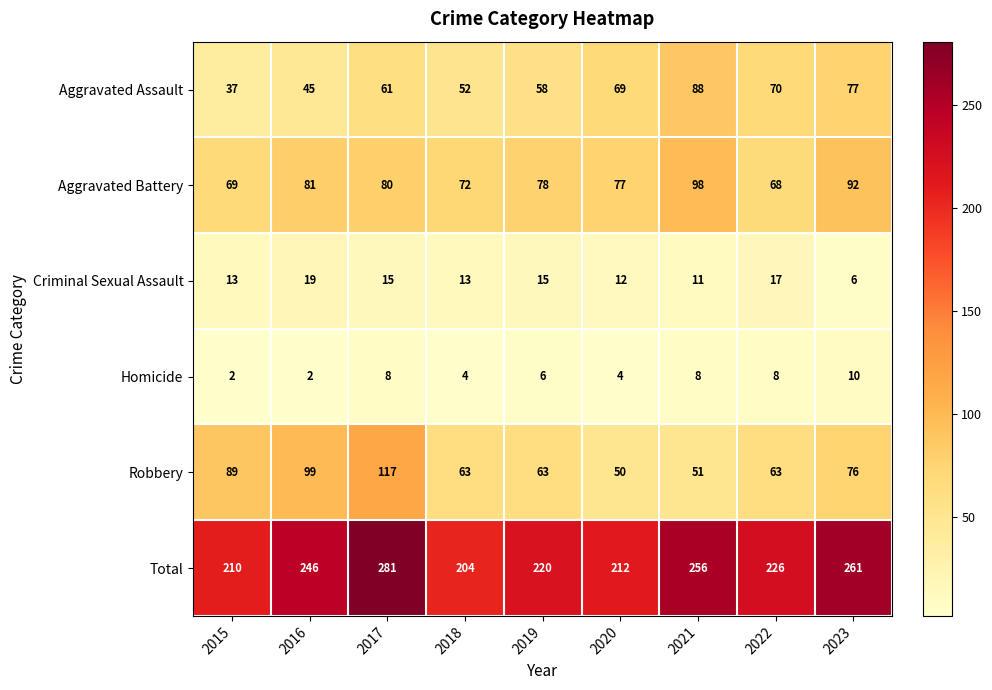

At 2022, list the series in order from smallest to largest.

Homicide, Criminal Sexual Assault, Robbery, Aggravated Battery, Aggravated Assault, Total